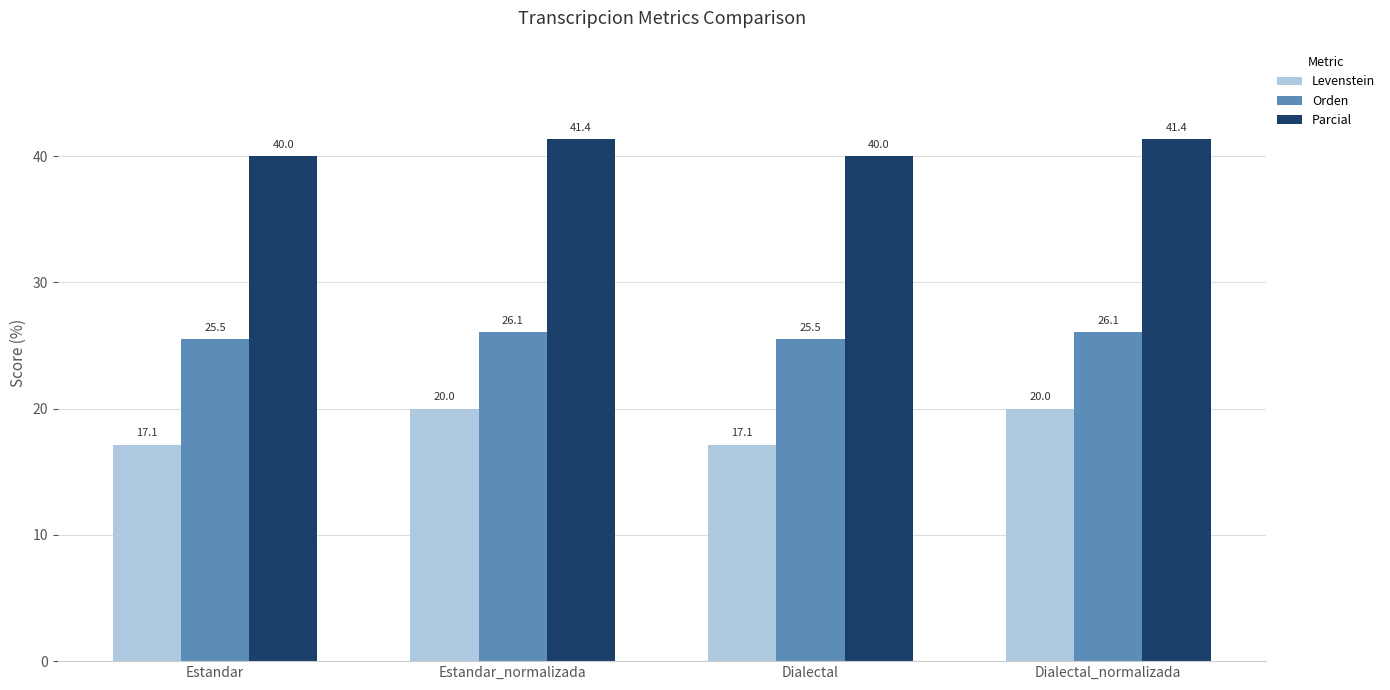

Where does the Parcial series first go above 41?

Estandar_normalizada